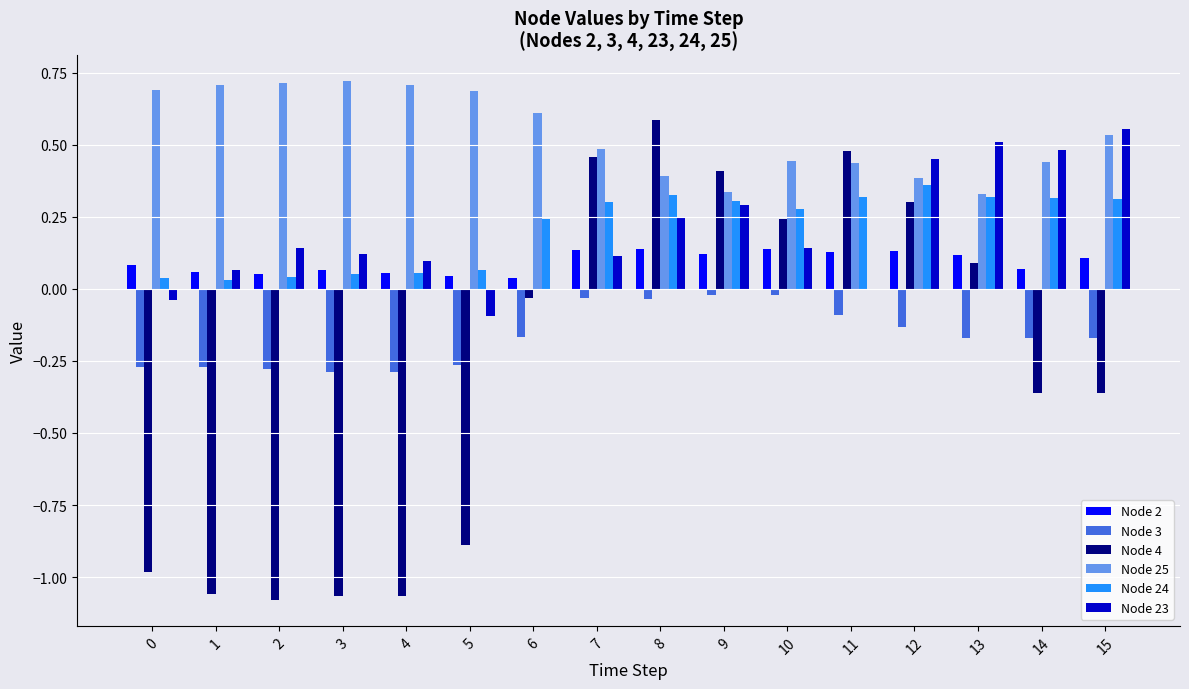

What is the maximum value shown in the chart?

0.7